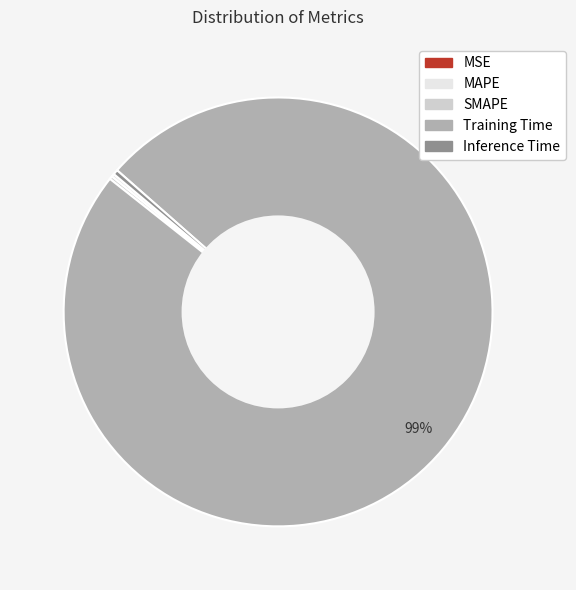

Which slice is the largest?

Training Time